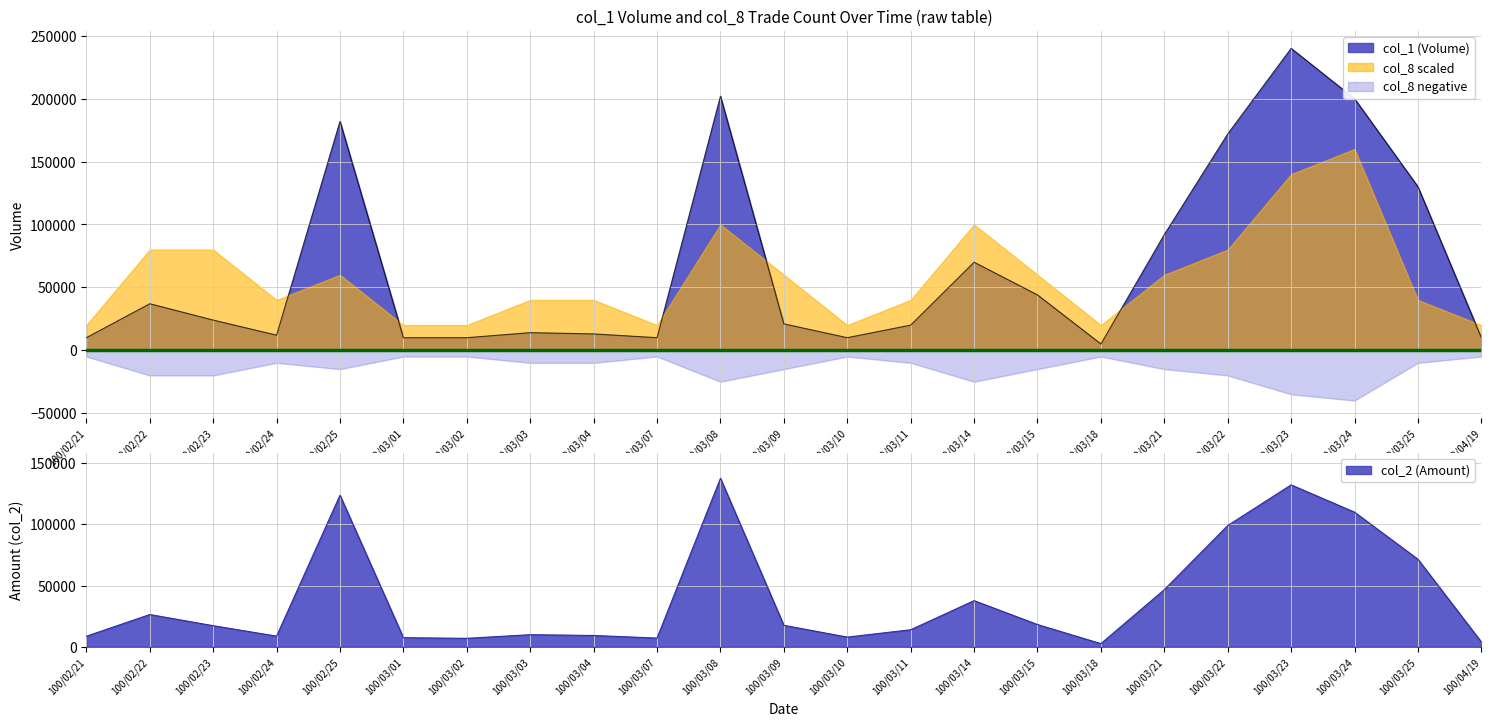

What is the value of the col_2 point at the 12th from the left?

17540